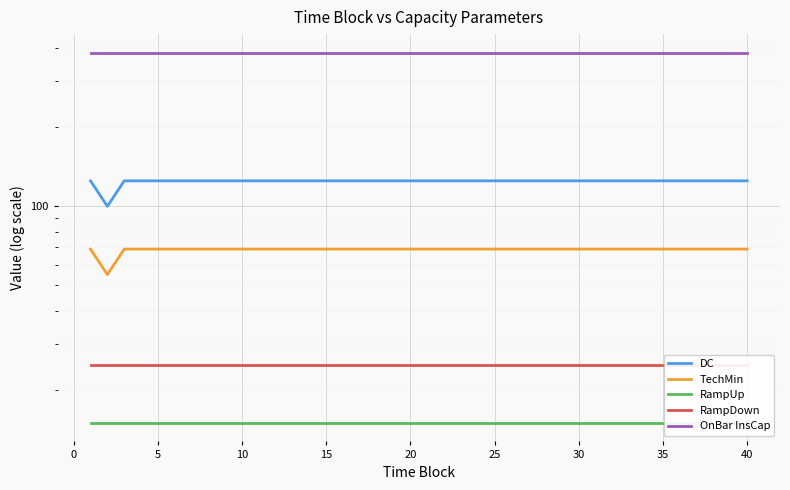

At how many categories does at least one series exceed 274?

40